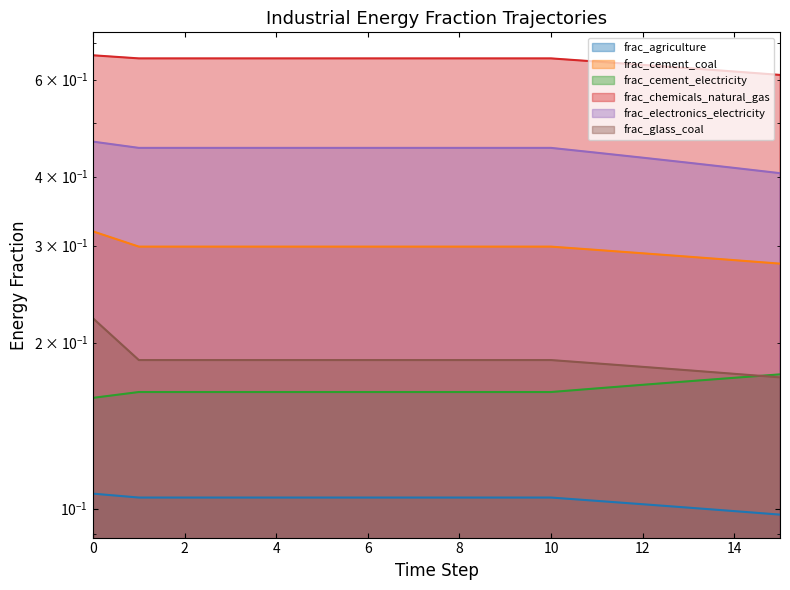

What is the value of the frac_chemicals_natural_gas point at the 15th from the left?

0.6